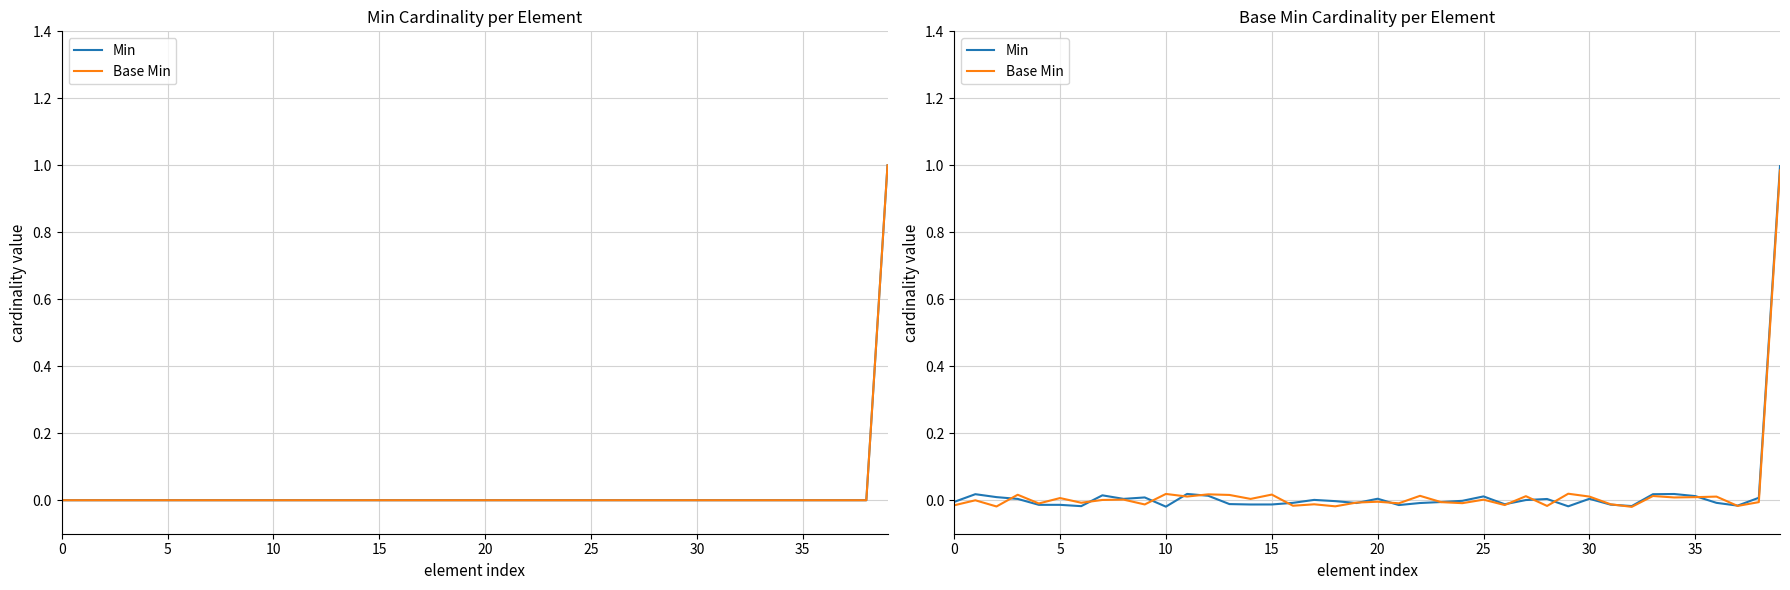

After their last crossing, which series has the higher values: Base Min or Min?

Min